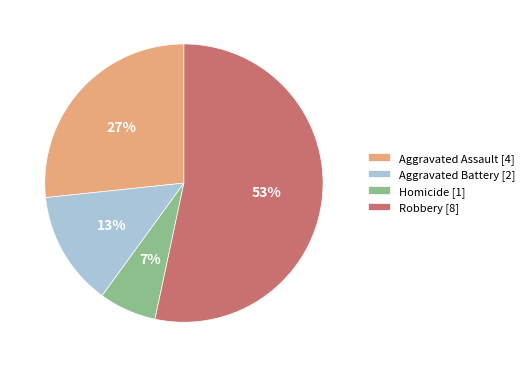

Which slice is the largest?

Robbery